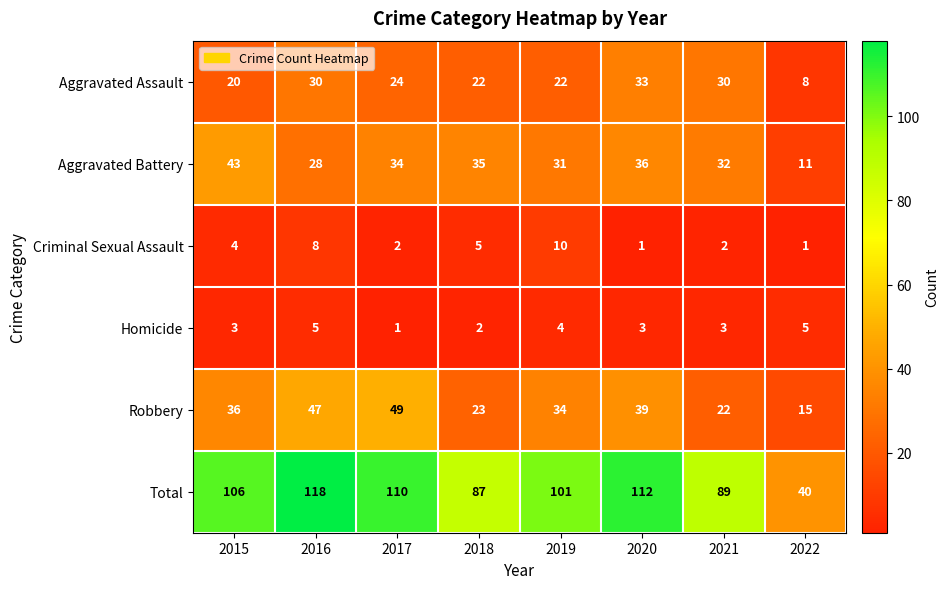

What is the maximum value for Homicide?

5